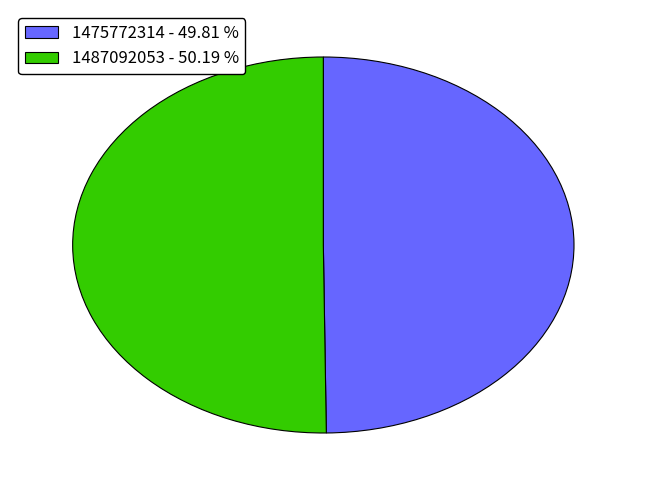

Count the number of slices in the pie.

2